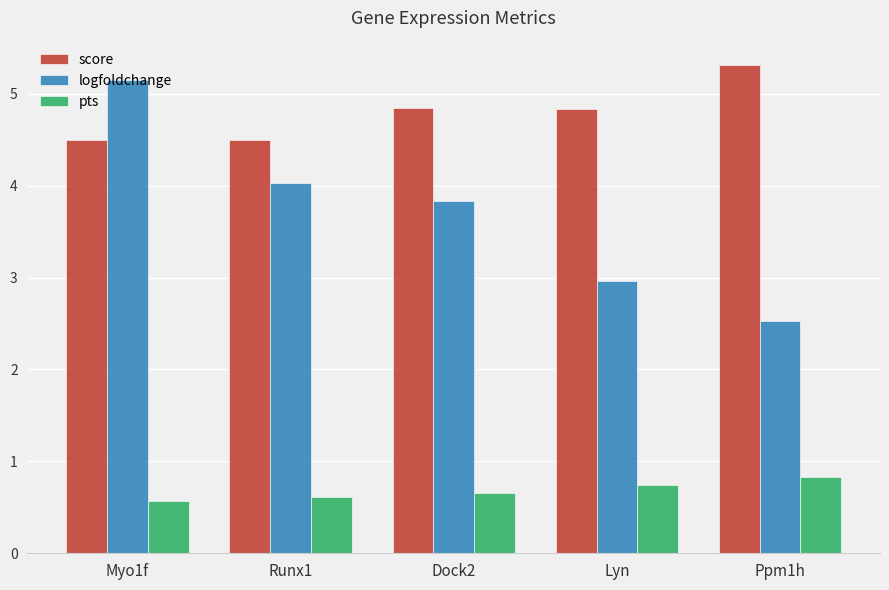

What is the value of the pts bar at the 4th from the left?

0.7